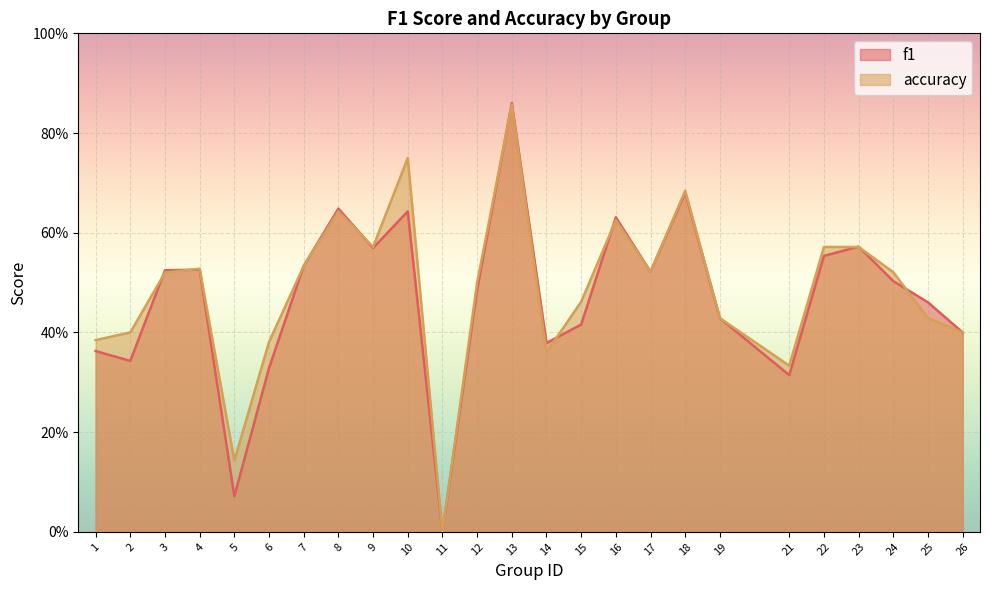

The value of accuracy at 6 is 0.7. True or false?

False